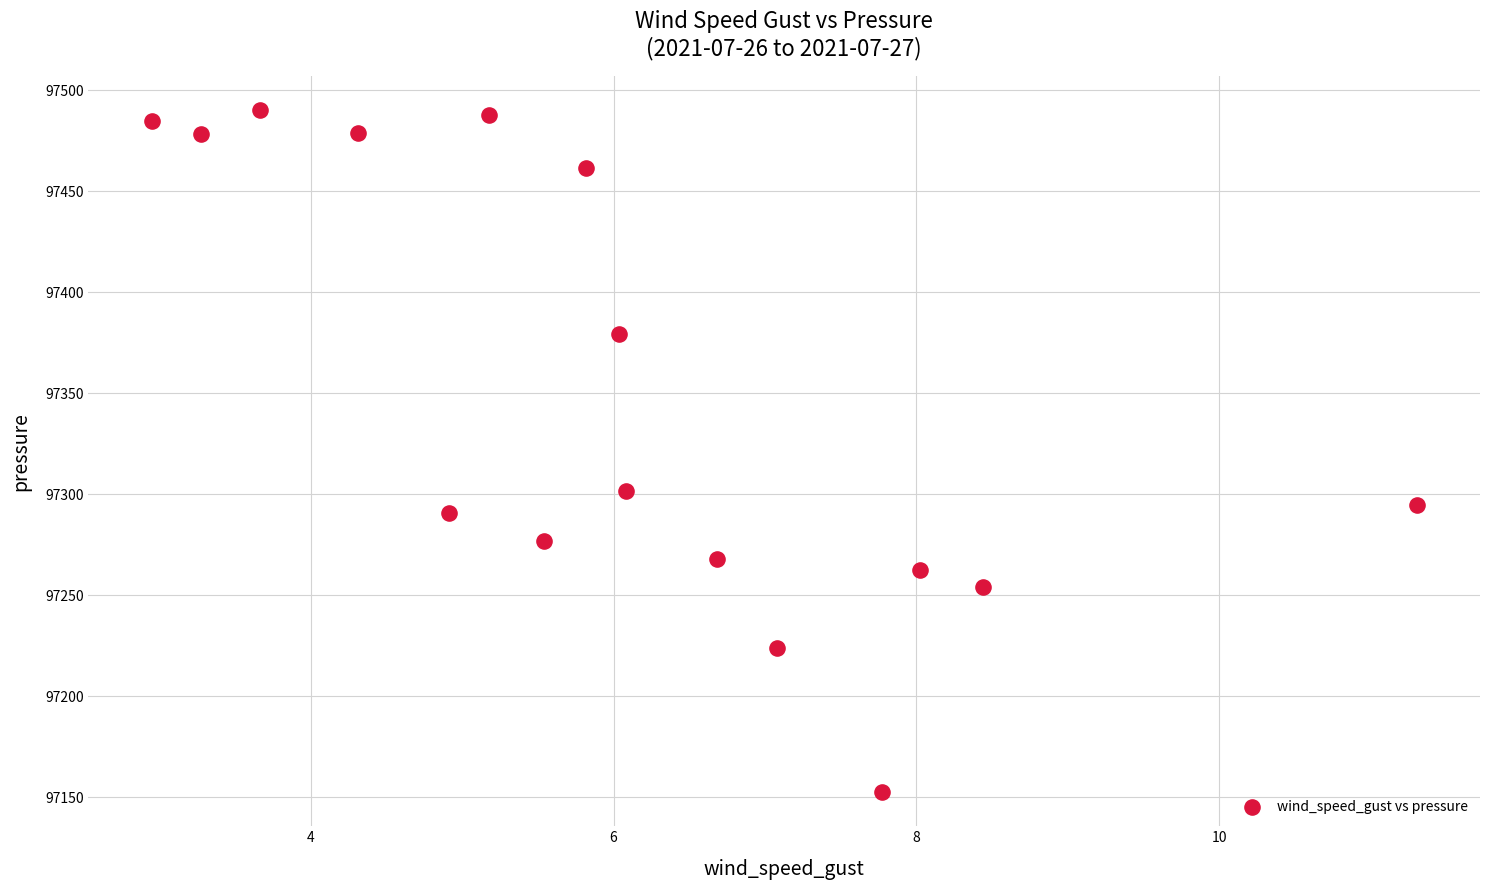

What is the range of X values (max minus min)?

8.4